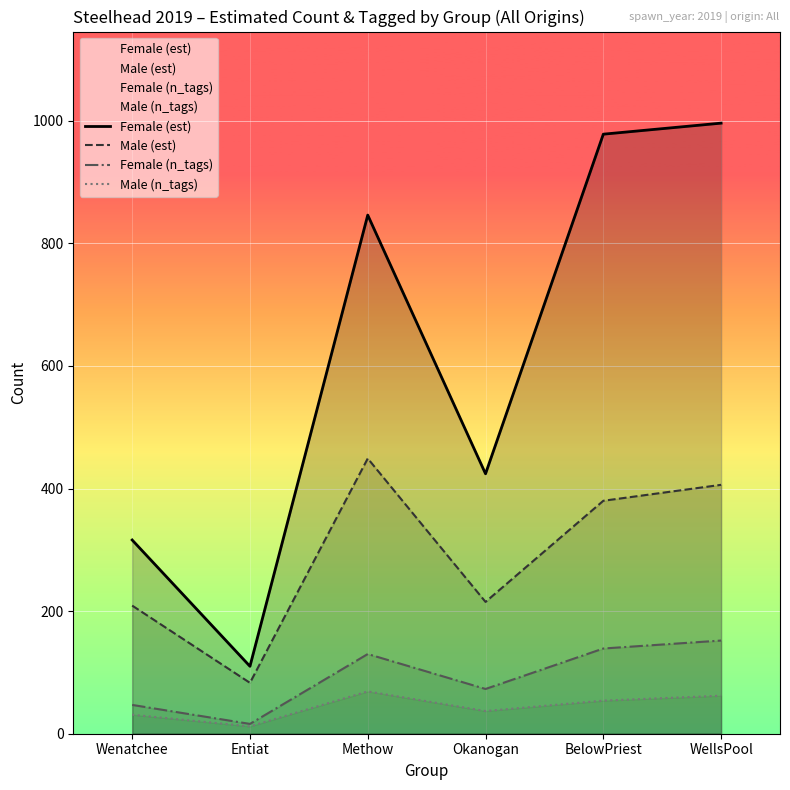

What is the difference between the maximum and minimum values in the Male (est) series?

366